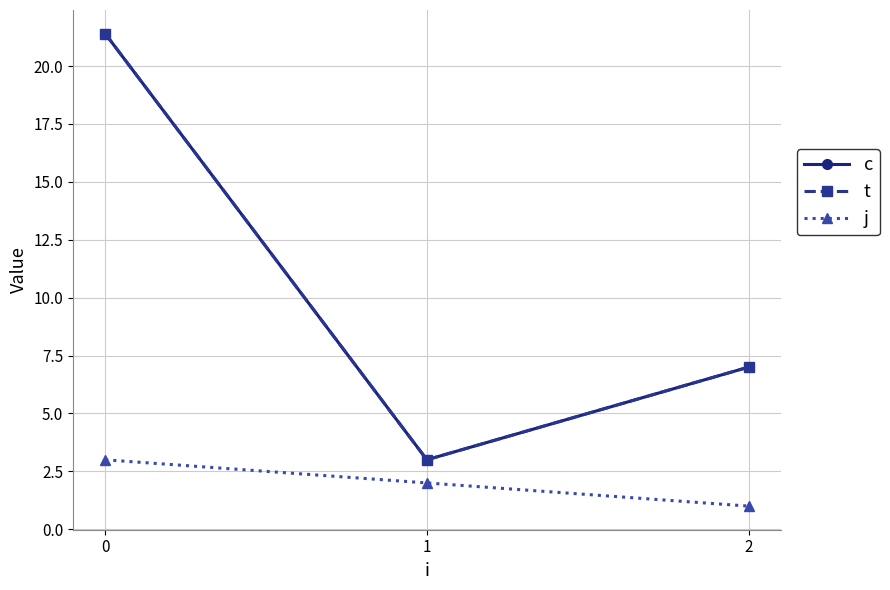

At which label is c closest to 12?

2